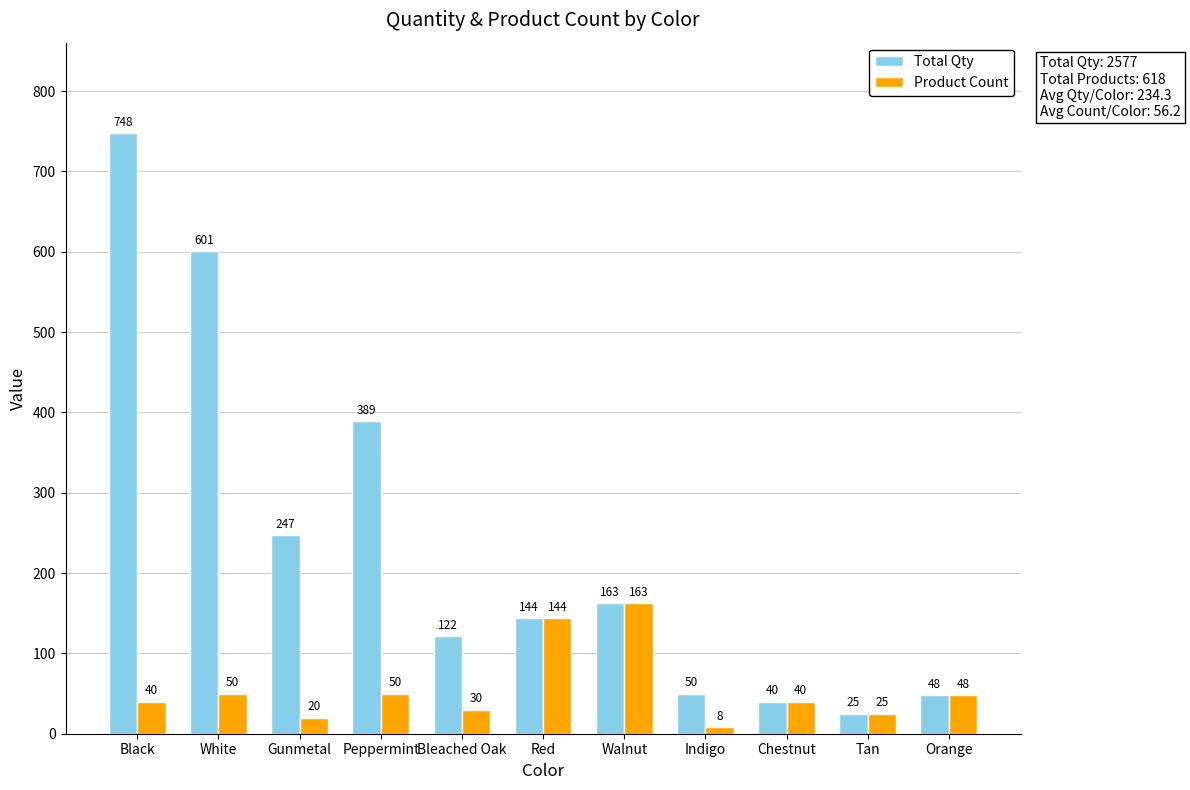

What is the label of the 5th bar from the left?

Bleached Oak